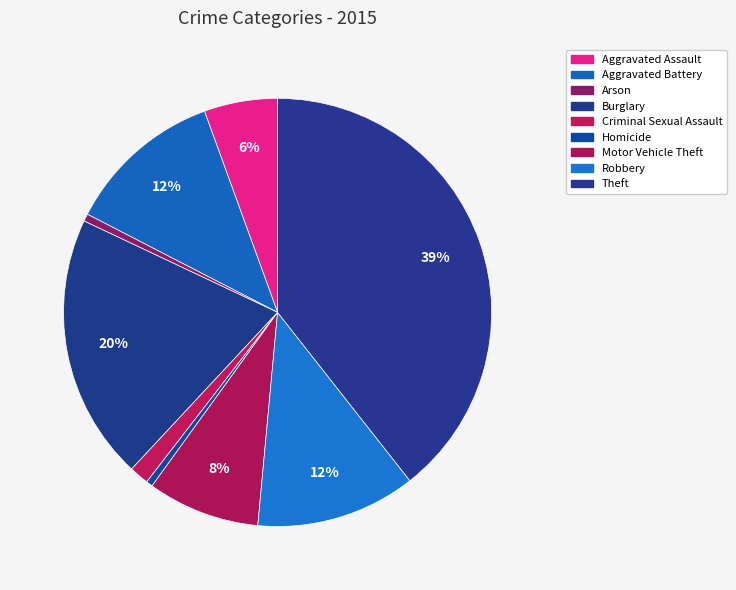

How many slices are in this pie chart?

9